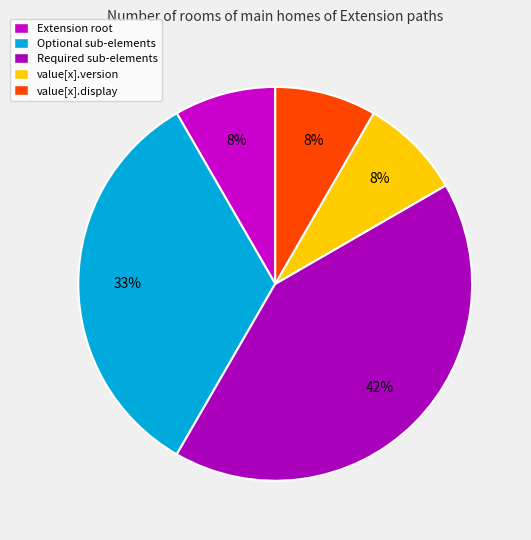

How many slices are in this pie chart?

5